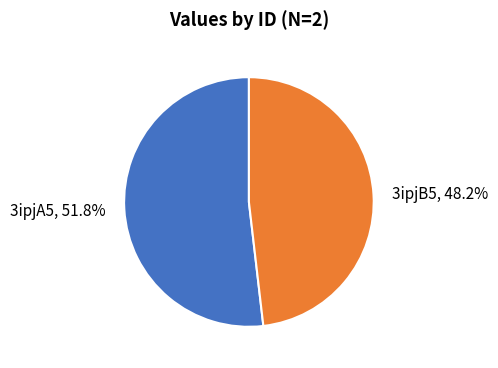

What is the smallest slice in the pie chart?

3ipjB5